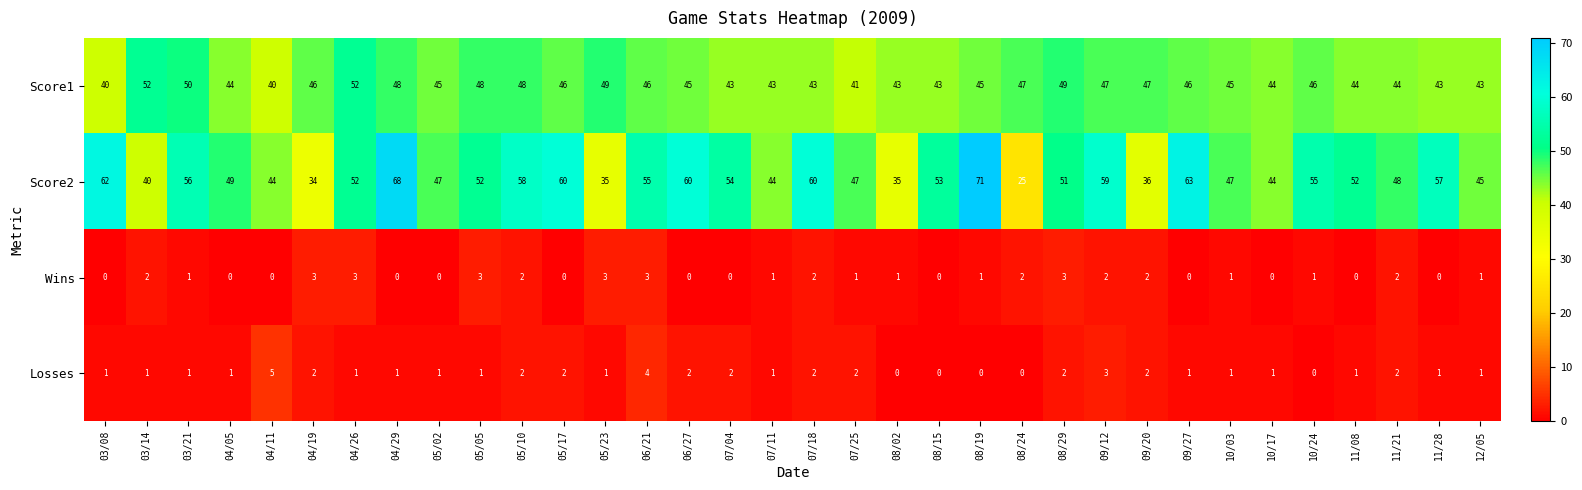

What is the spread (max minus min) of values at 04/05?

49